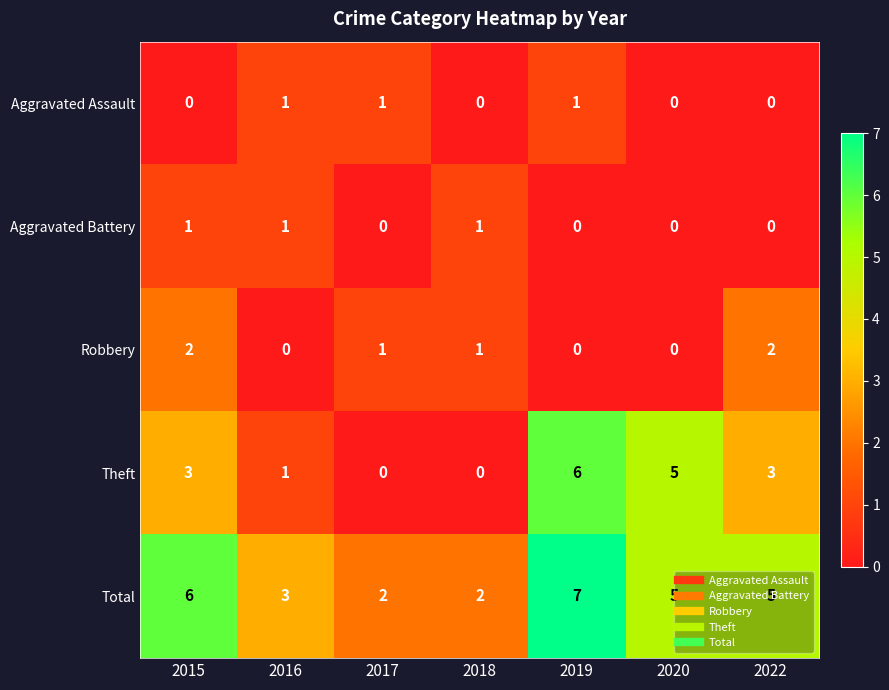

How many data points does each series have?

7